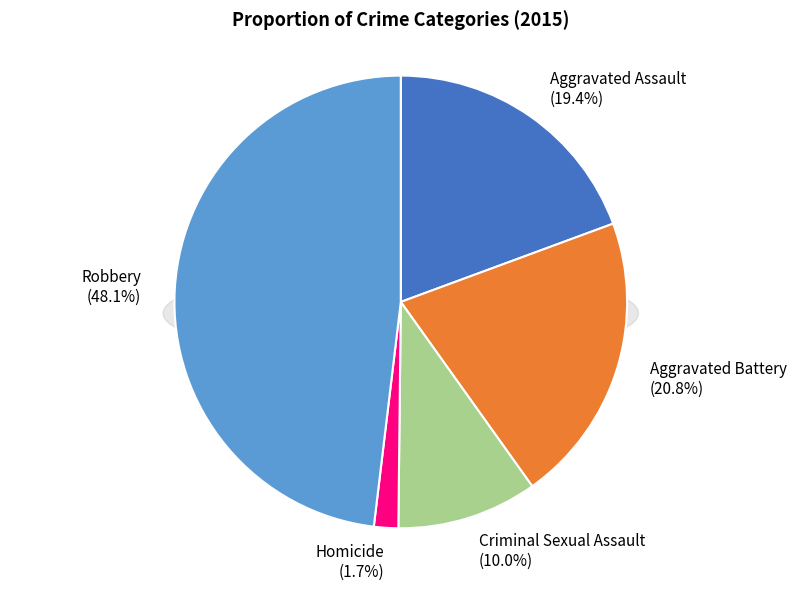

Which category has the smallest portion of the pie?

Homicide